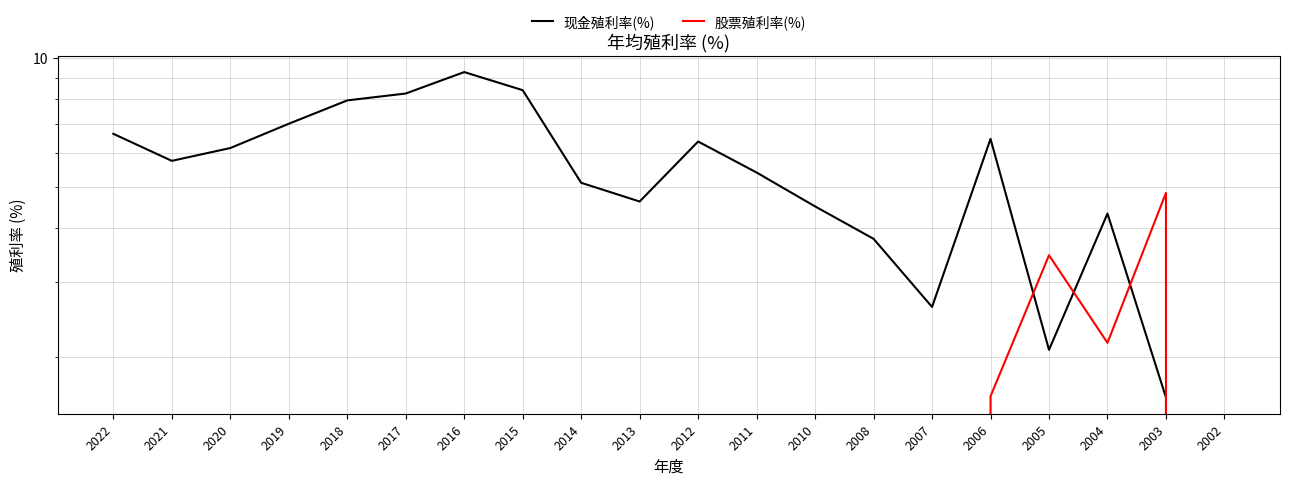

At how many categories does at least one series exceed 3?

18